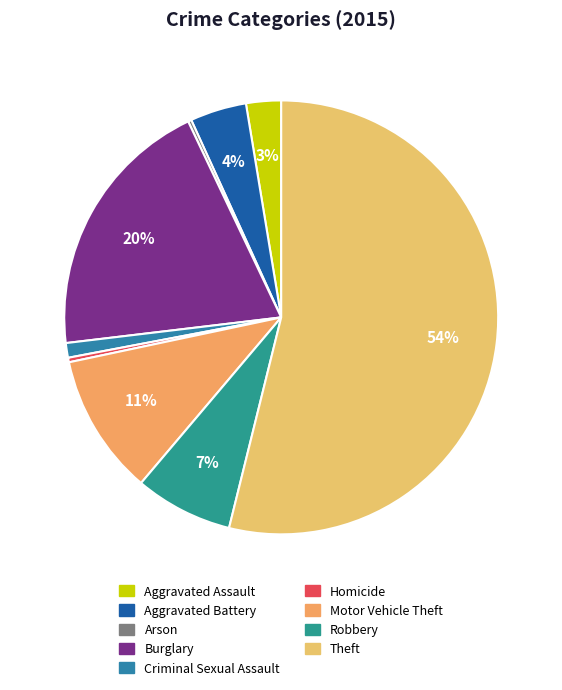

What percentage do Motor Vehicle Theft and Aggravated Assault together represent?

13.1%